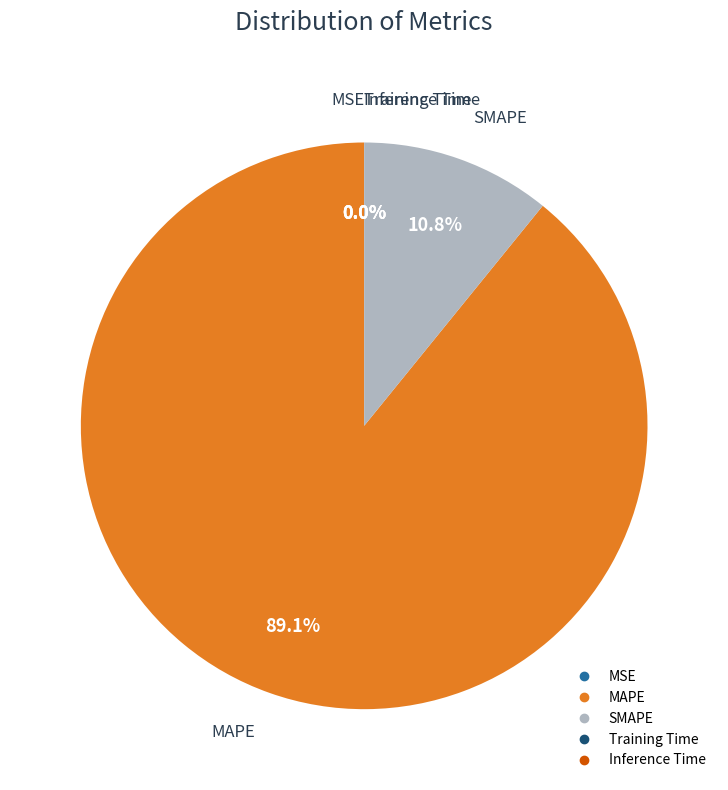

What percentage is NOT represented by SMAPE?

89.2%